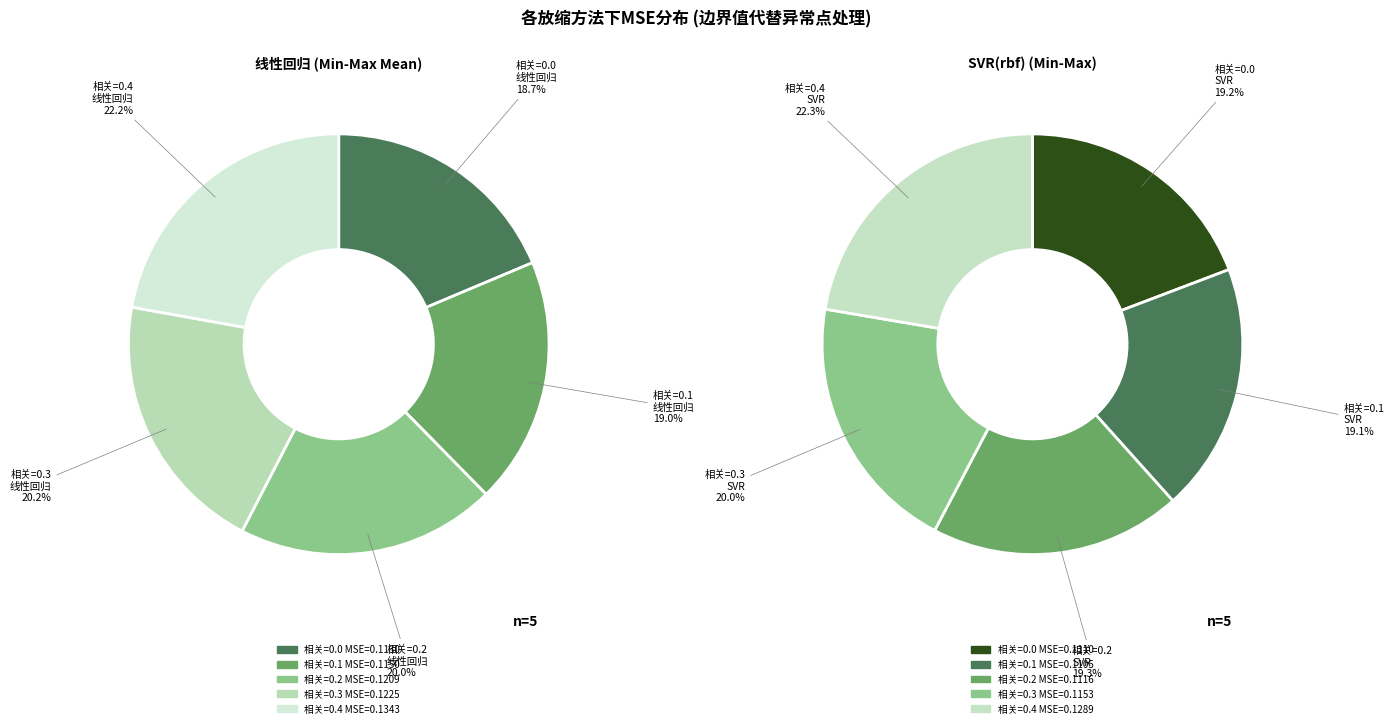

Does any single category account for the majority?

No